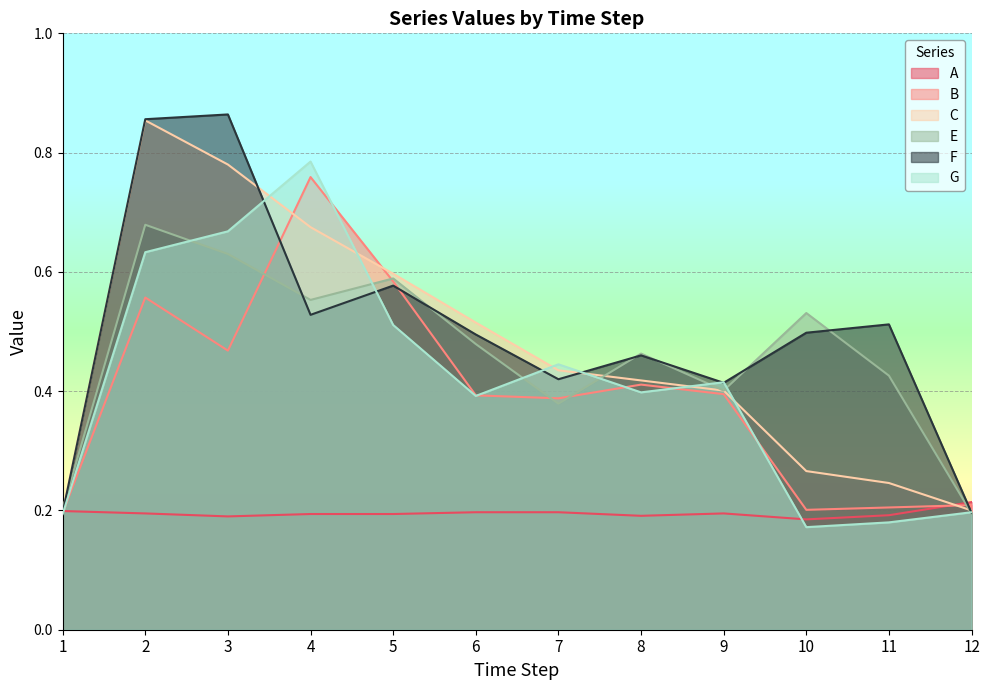

At which category is the sum across all series the highest?

2